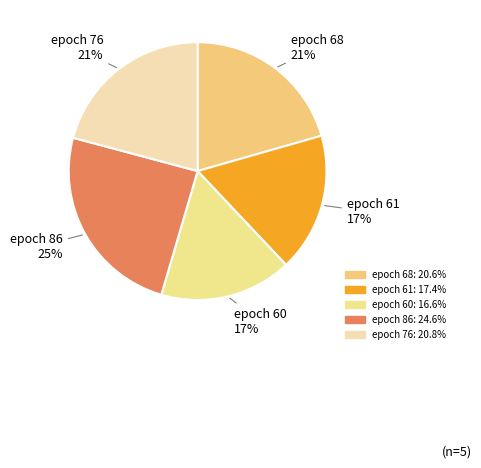

Count the number of slices in the pie.

5